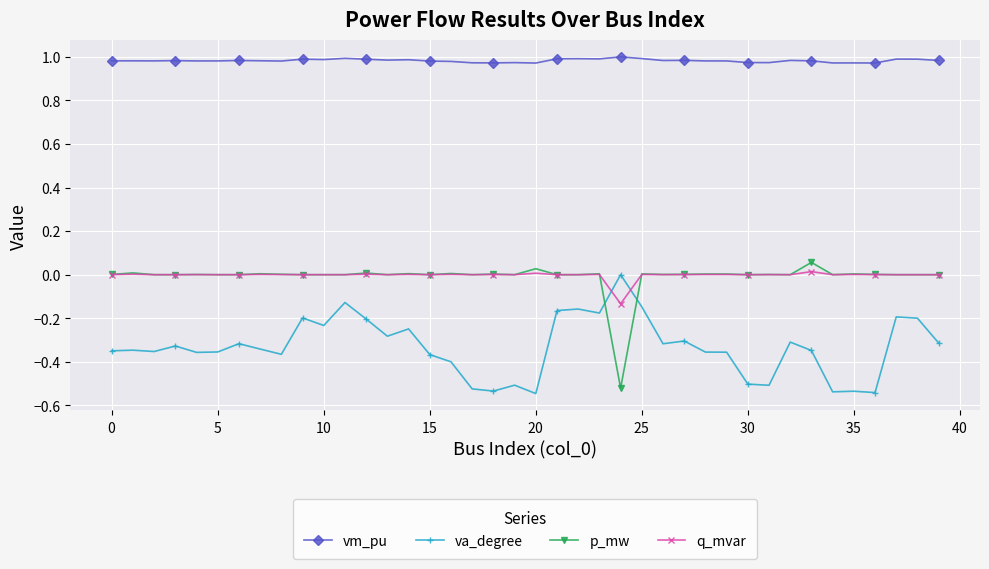

True or false: q_mvar has more than 1 points higher than both neighbors.

True